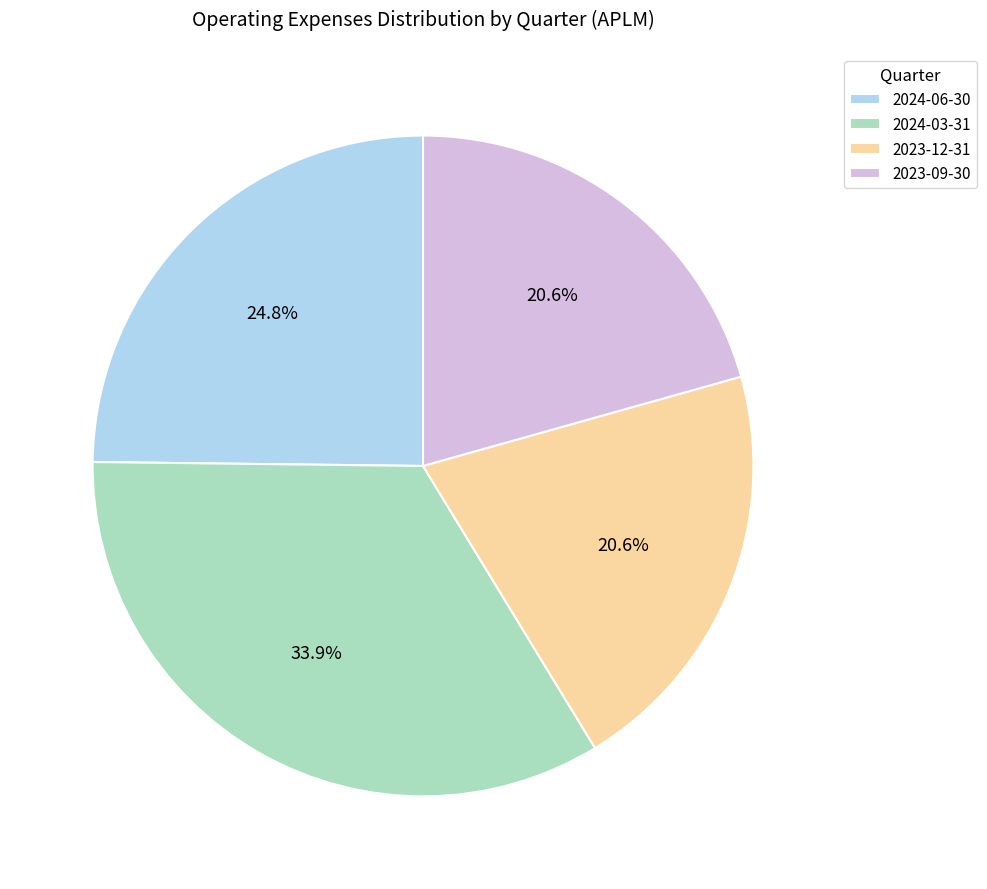

How many segments does this pie chart have?

4